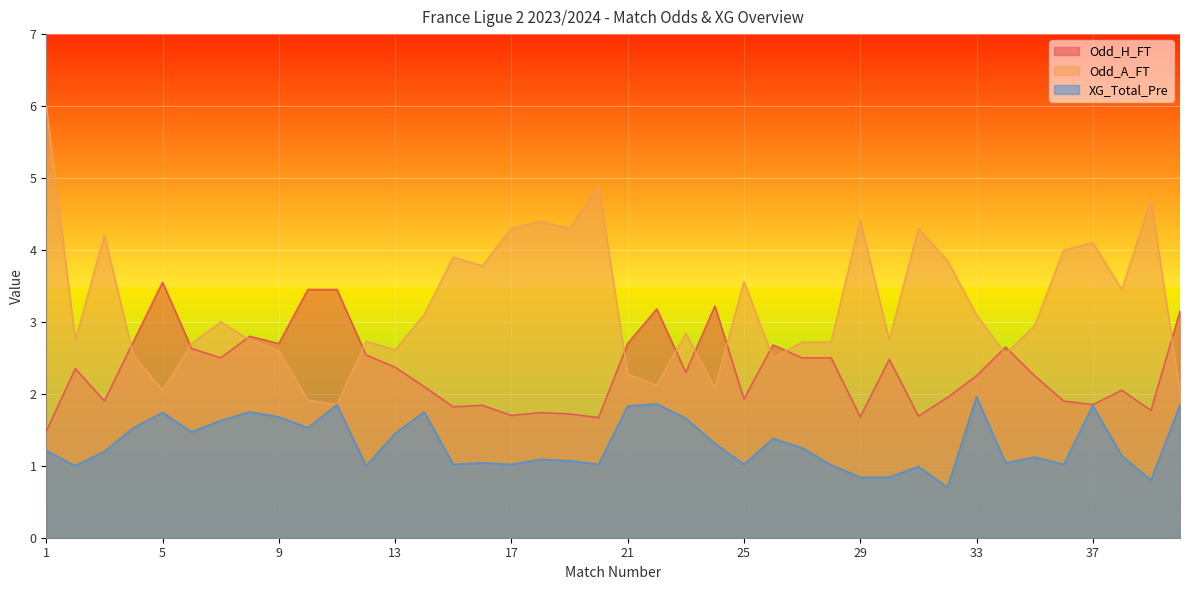

Is the value of Odd_A_FT at 7 greater than the value of XG_Total_Pre at 40?

Yes